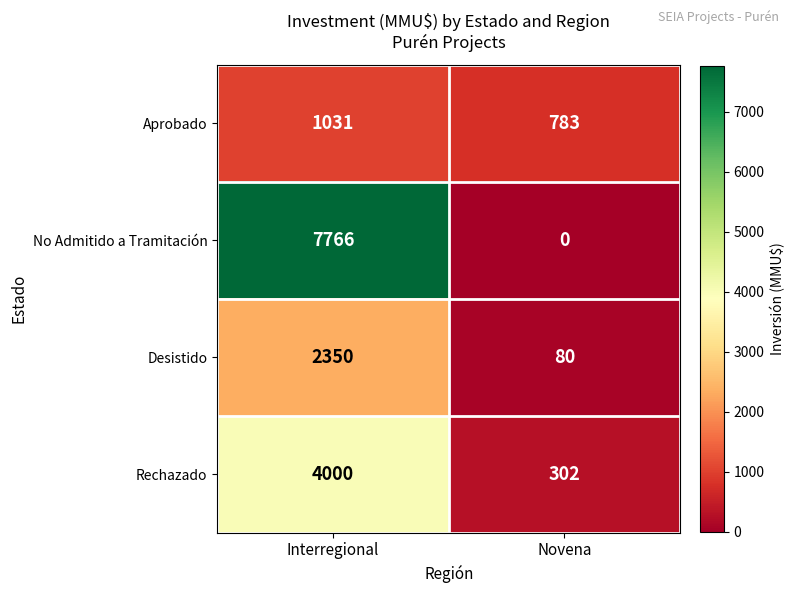

What is the total value across all series at Interregional?

15147